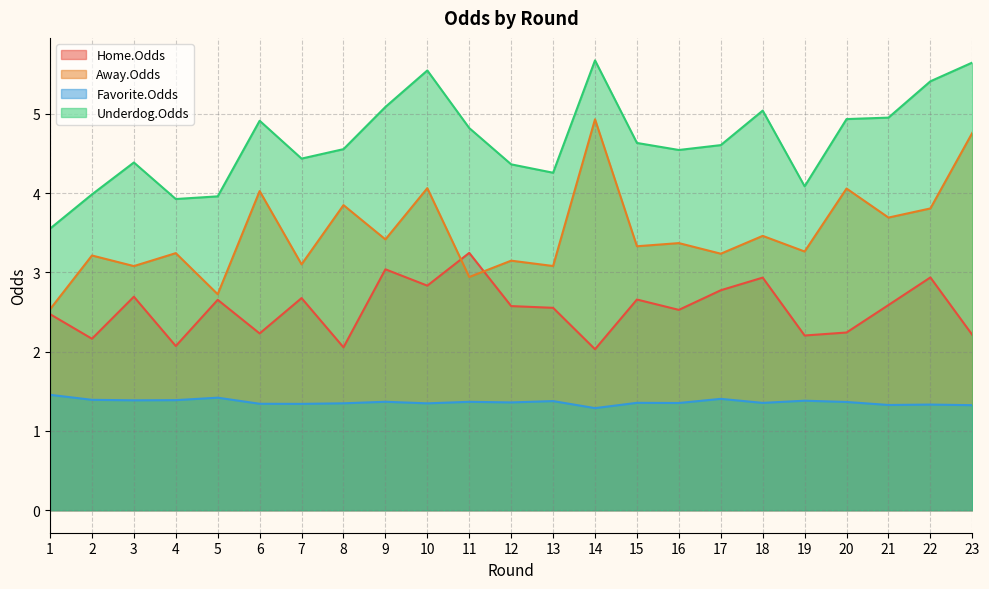

How many interior local valleys does the Home.Odds series have?

8